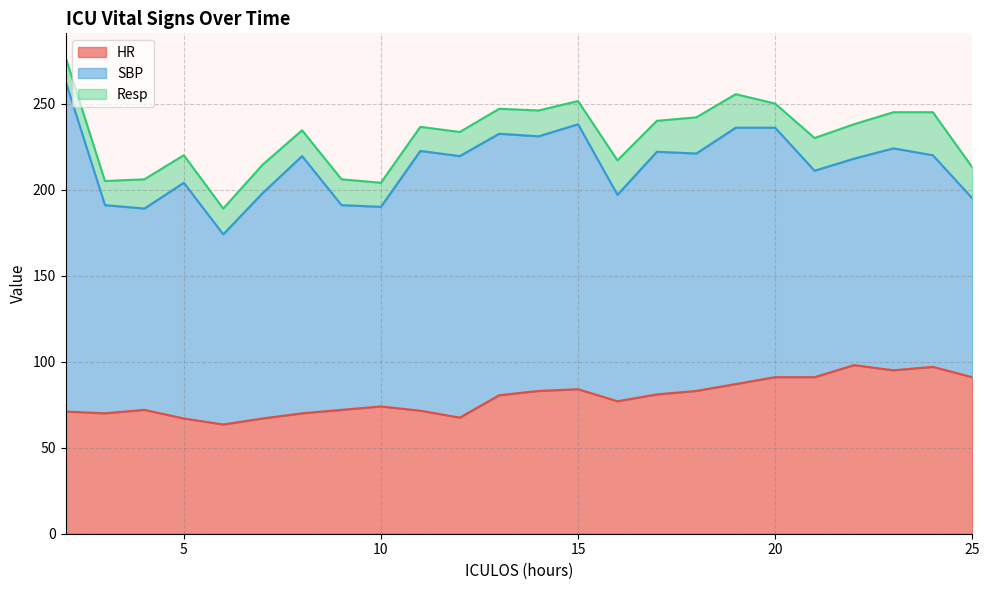

Between 25 and 9, which is larger?

25